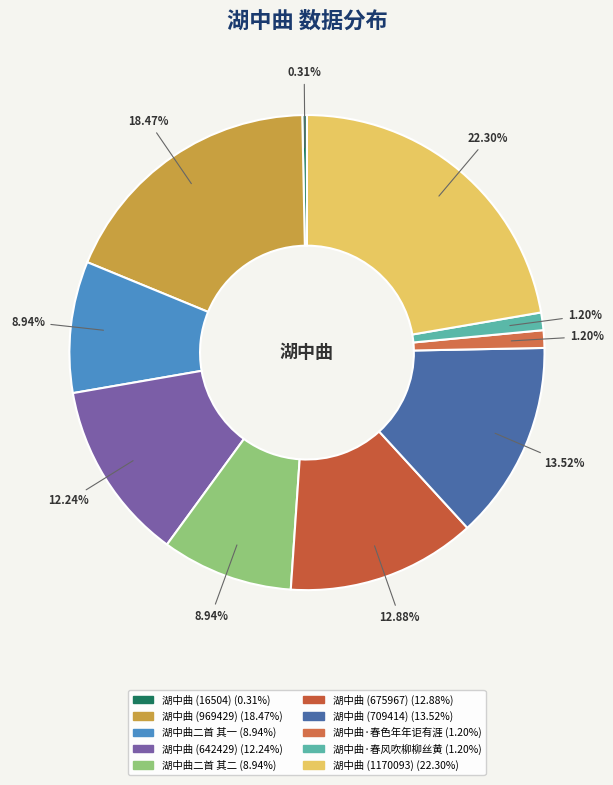

How many segments does this pie chart have?

10